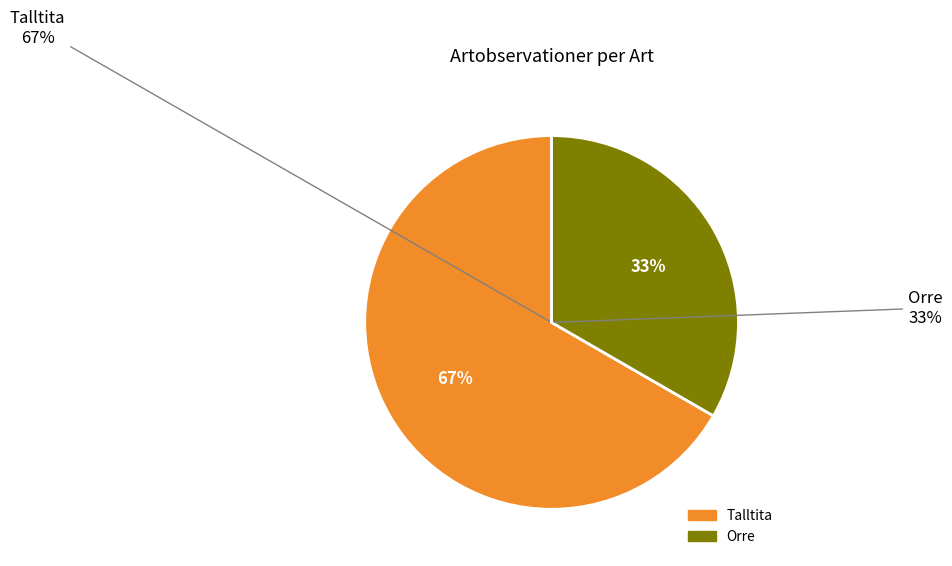

What is the smallest slice in the pie chart?

Orre